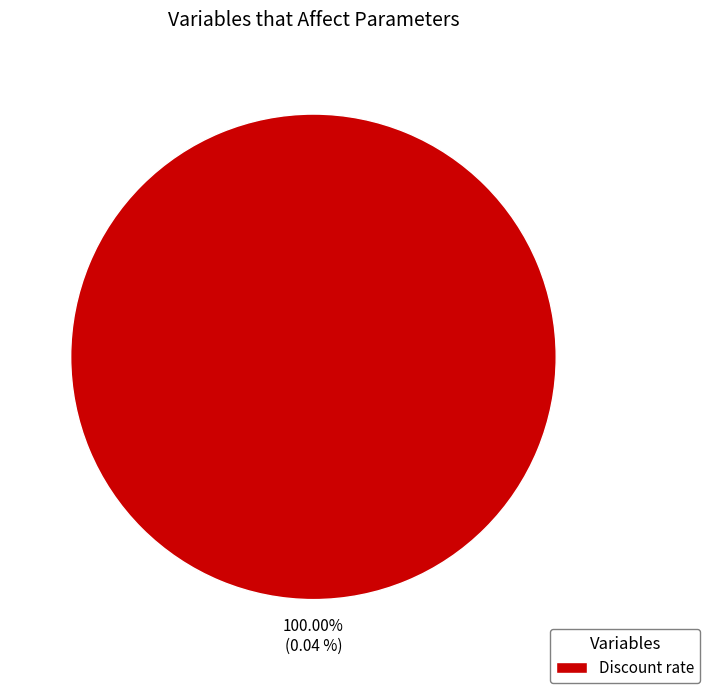

Rank the categories by value from highest to lowest.

Discount rate